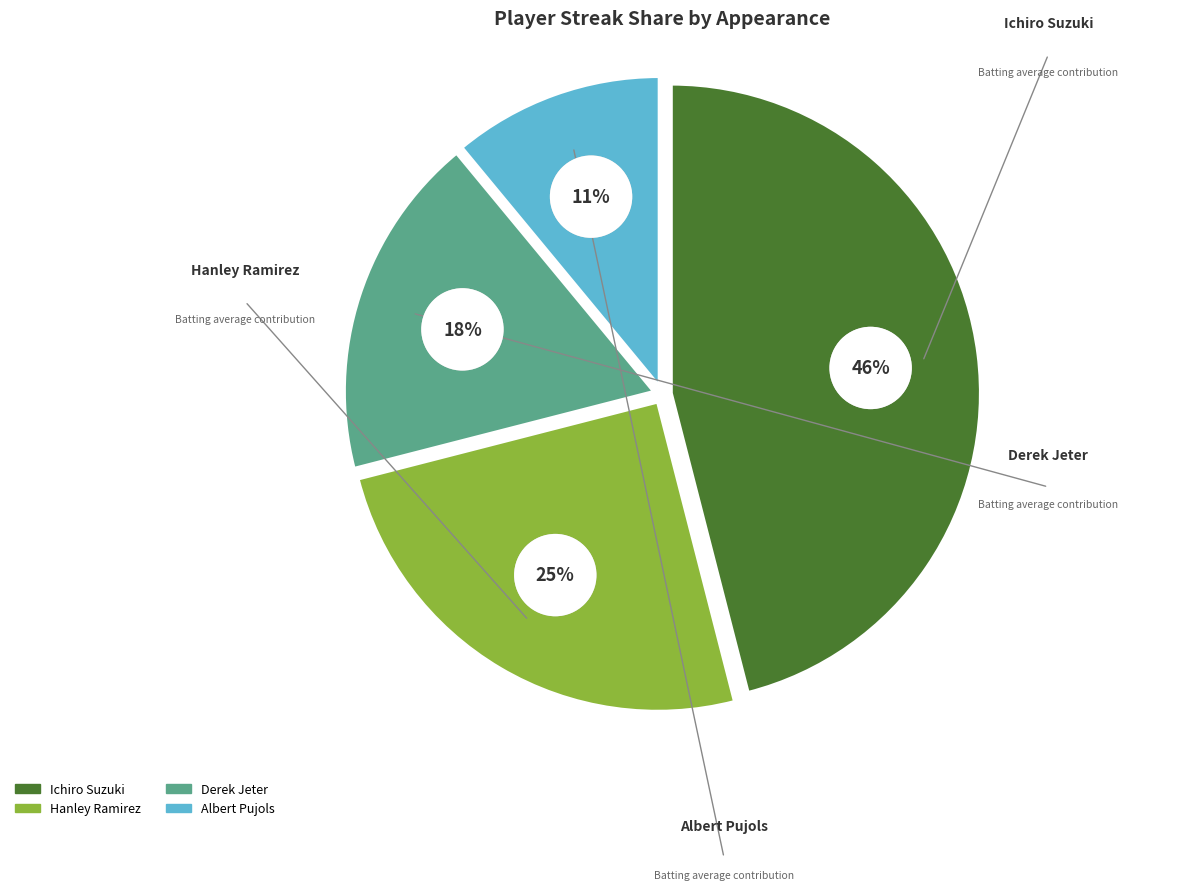

To the nearest percent, what is the combined percentage of Albert Pujols and Derek Jeter?

29%